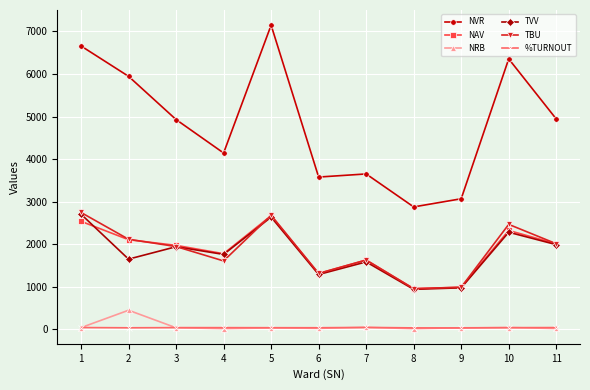

True or false: TBU has a value of 3868.7 at 5.

False